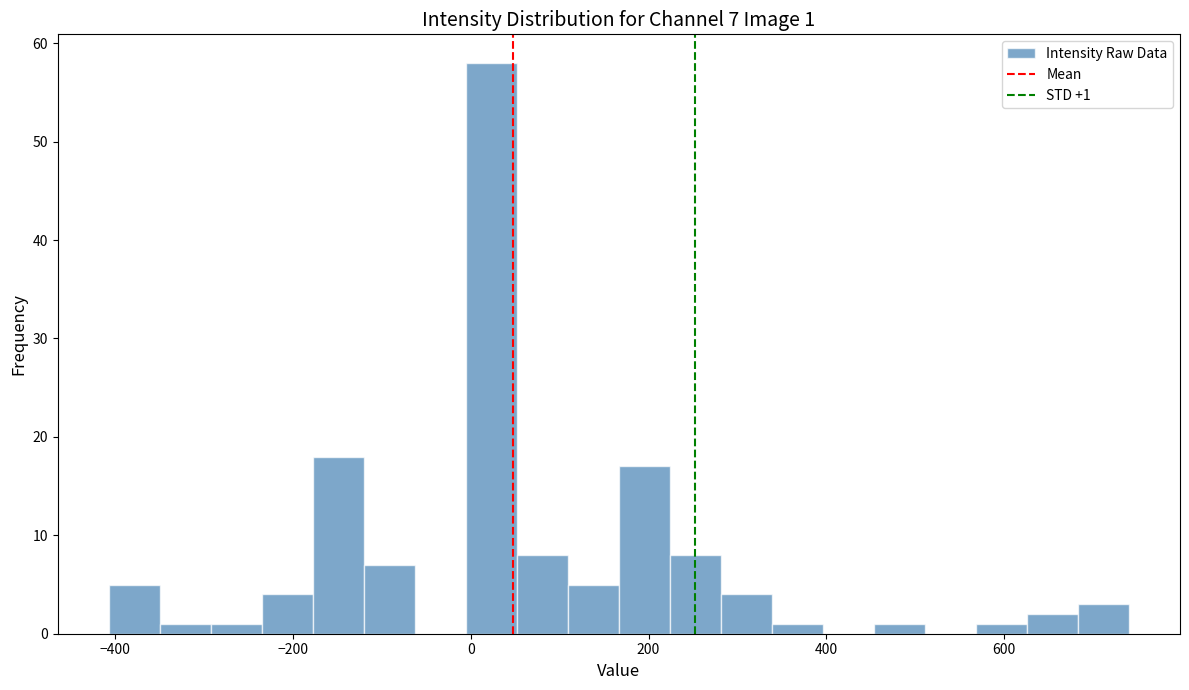

Read against the x-axis, roughly where is the centre of the tallest bar?

20